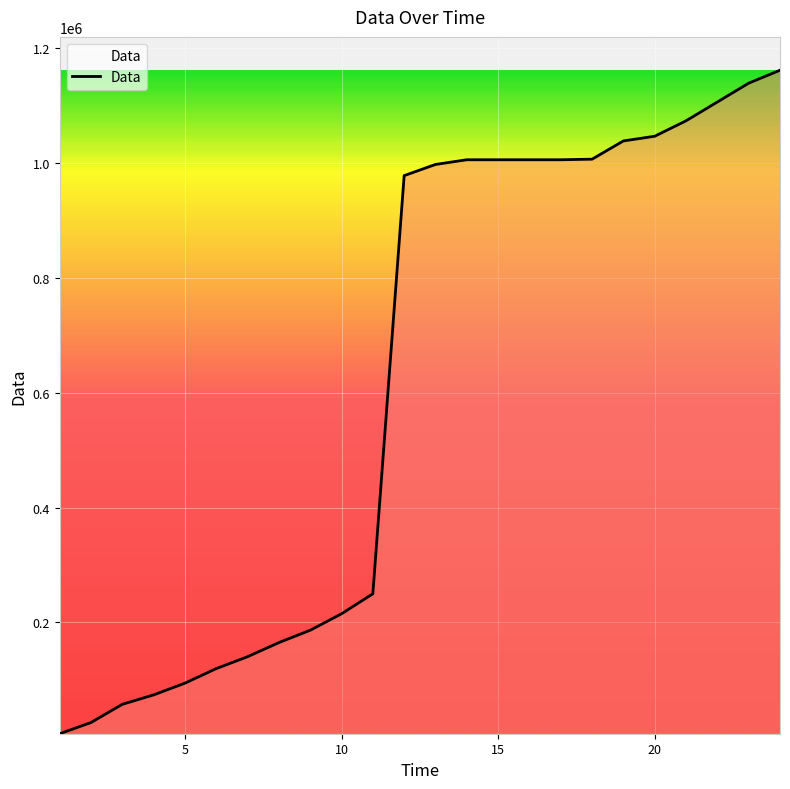

What is the greatest value displayed?

1161752